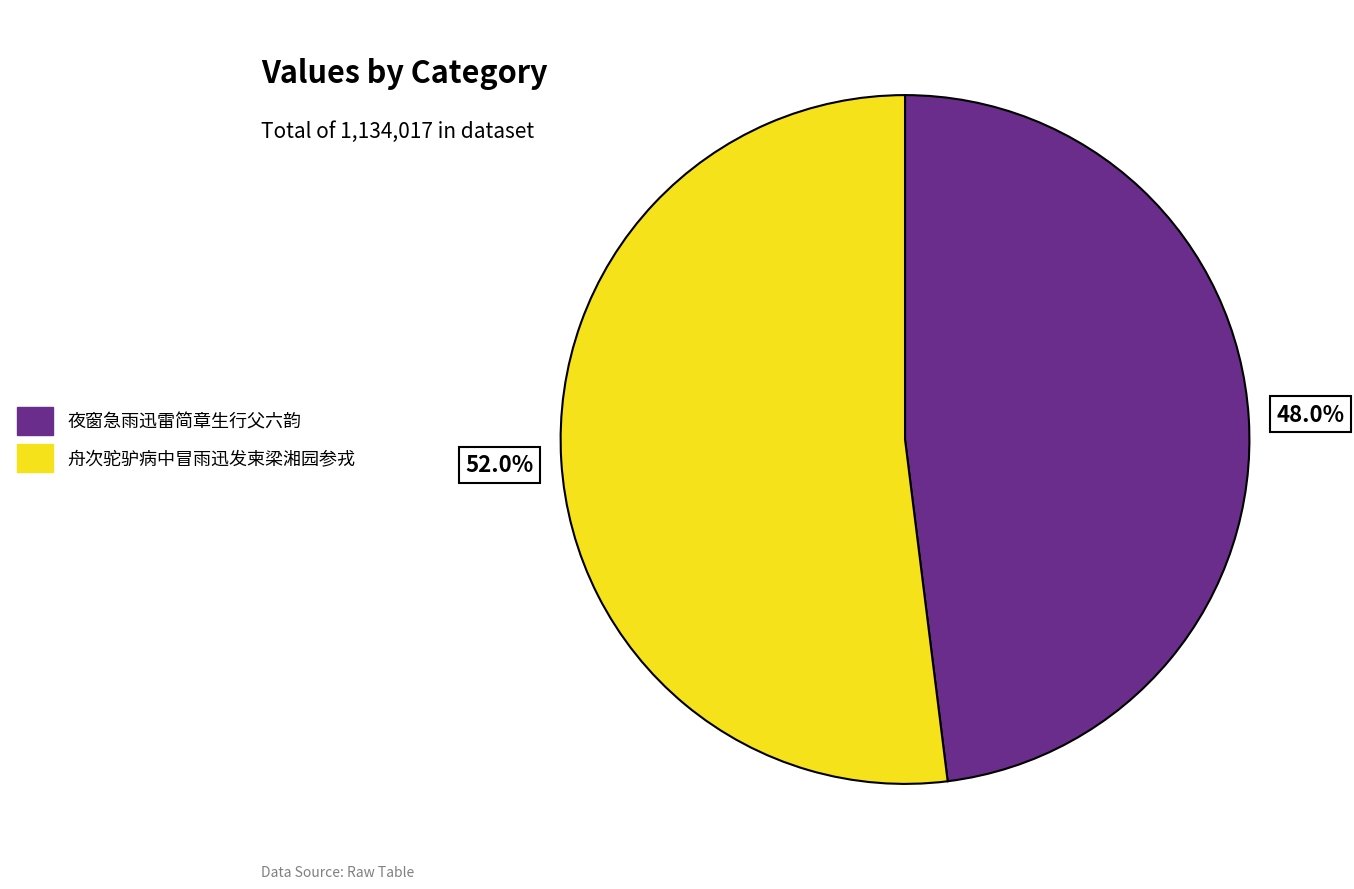

To the nearest percent, what is the difference between the largest and smallest slice percentages?

4%